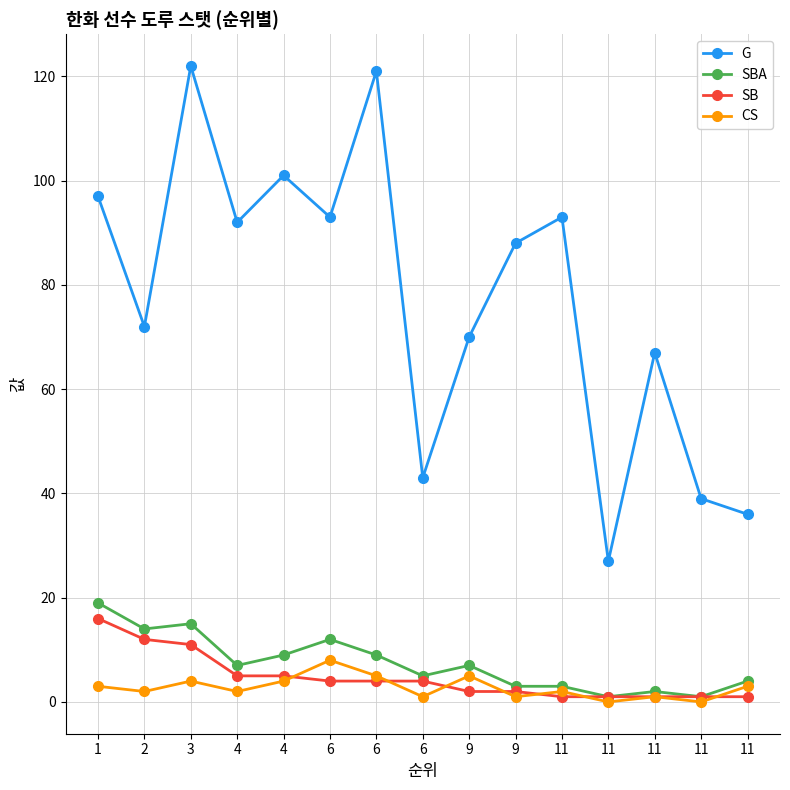

Is this an area chart (filled region under the line)?

No